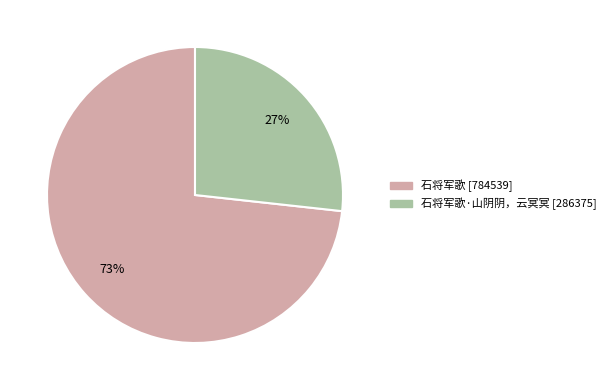

To the nearest percent, what is the average slice percentage?

50%